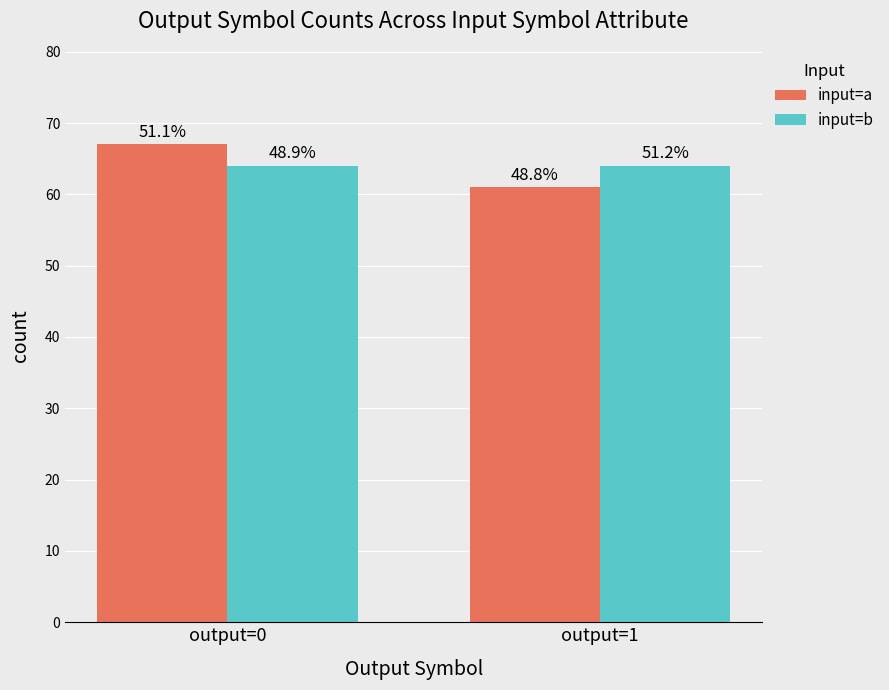

How many bars are there in each group?

2